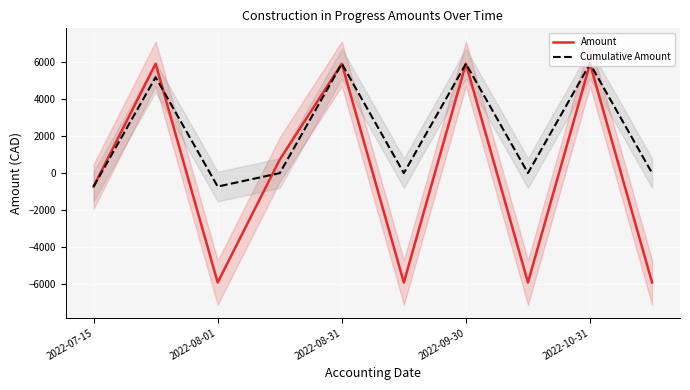

Reading left to right, what are all the values shown in this chart?

Amount: -728.0	5910.2	-5910.2	728.0	5910.2	-5910.2	5910.2	-5910.2	5910.2	-5910.2
Cumulative Amount: -728.0	5182.2	-728.0	0.0	5910.2	0.0	5910.2	0.0	5910.2	0.0